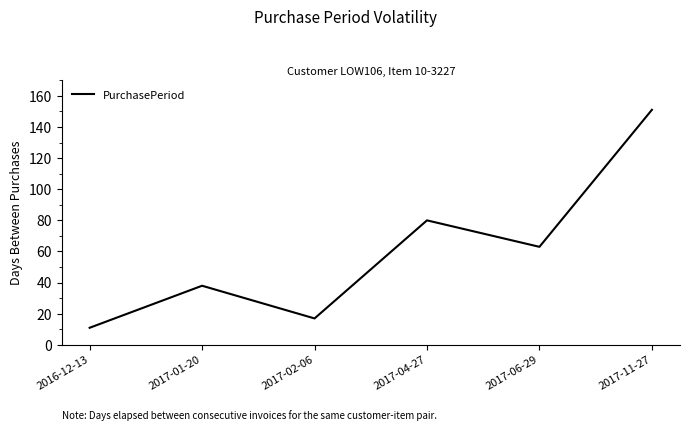

What is the average value?

60